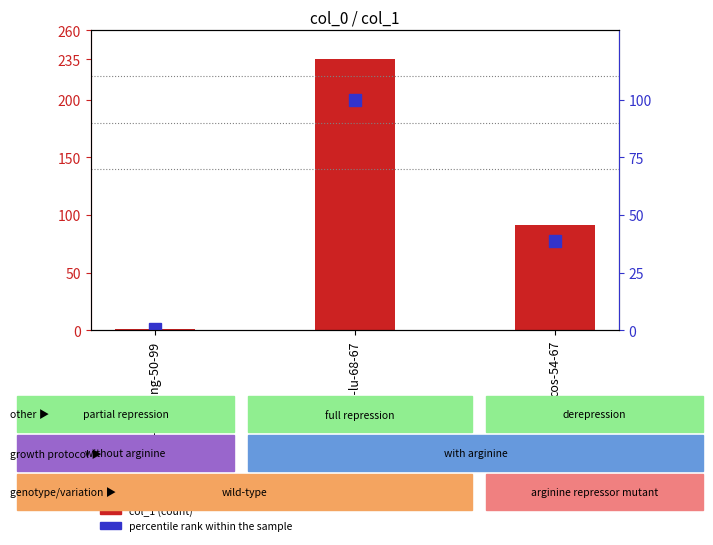

Count the number of data series in this chart.

2